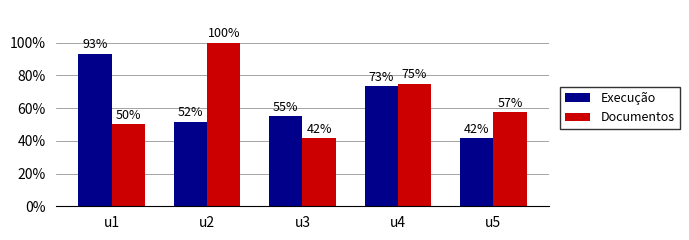

Which series has the widest spread of values?

Documentos